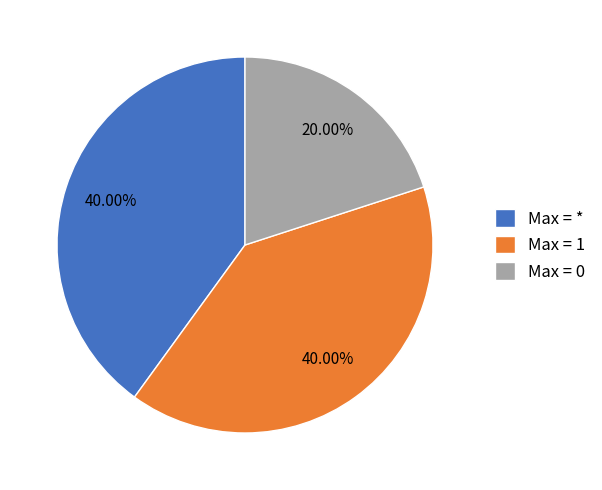

How many segments does this pie chart have?

3